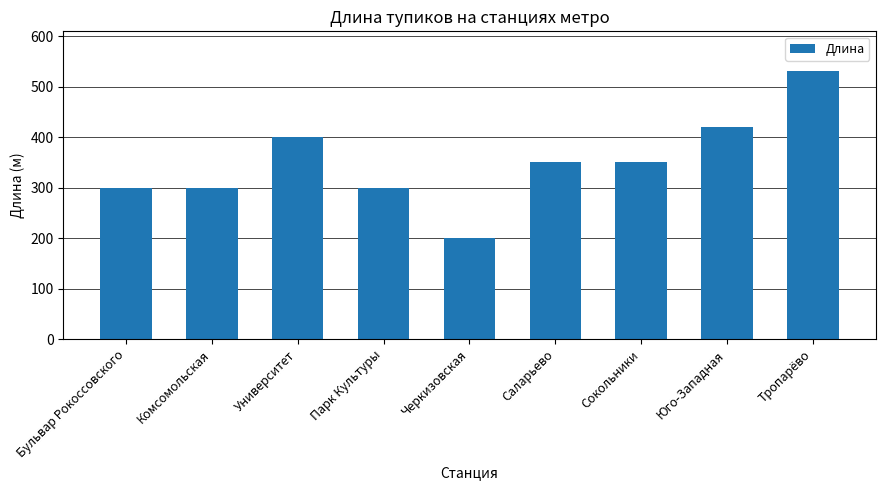

Which has a higher value, Парк Культуры or Университет?

Университет